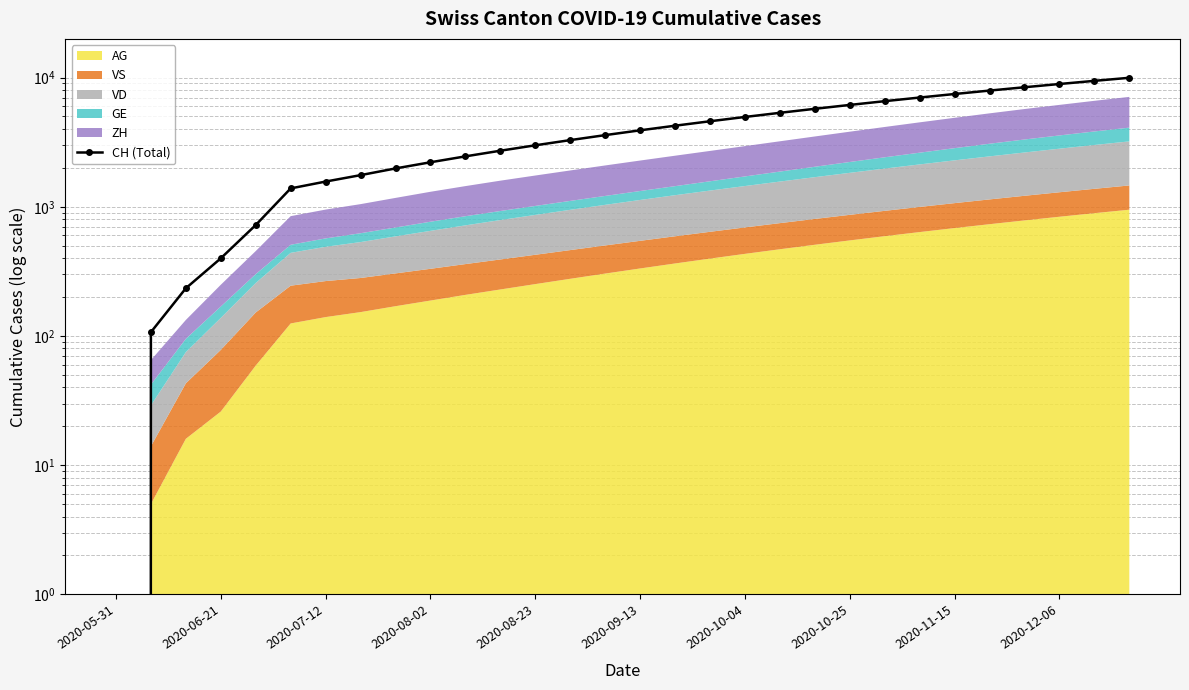

The chart shows a value of 5324 at 13. True or false?

False